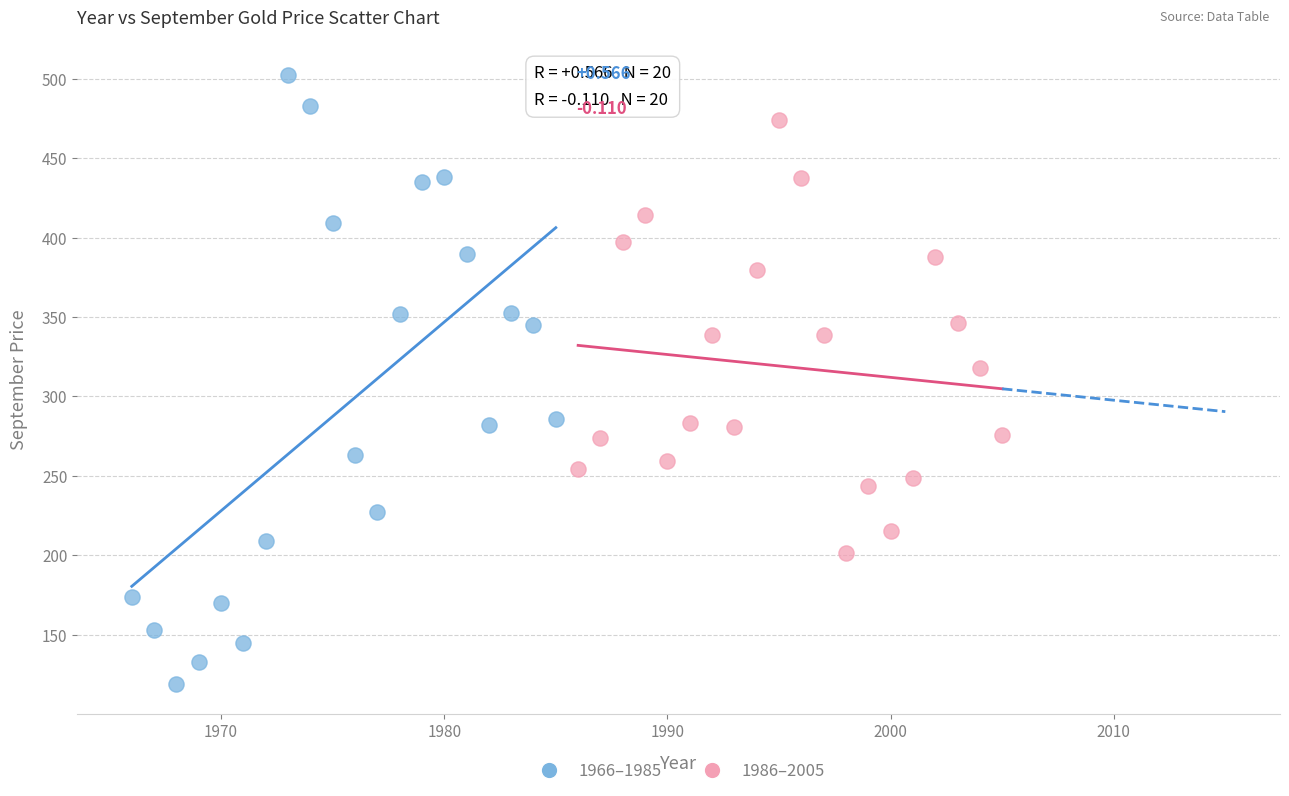

Which series contains the lowest Y value?

1966–1985